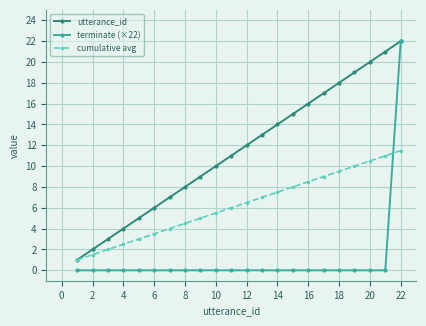

What is the value of the cumulative avg point at the 22nd from the left?

11.5